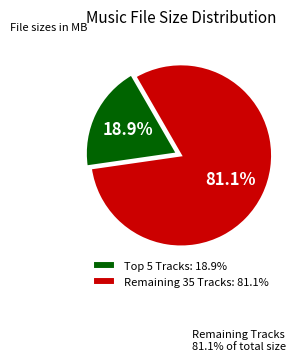

Does any single category account for the majority?

Yes